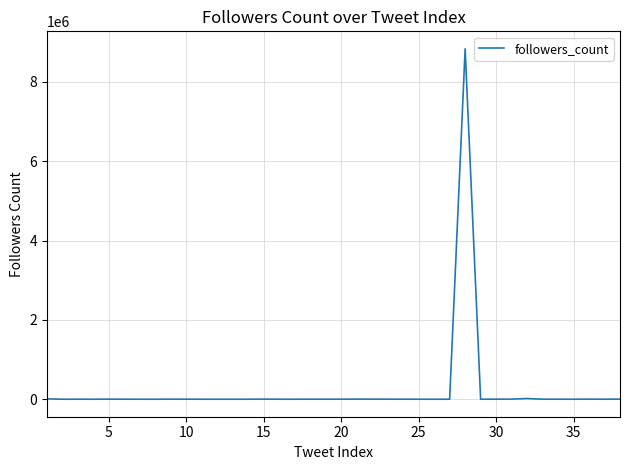

What is the difference between the maximum and minimum values?

8832031